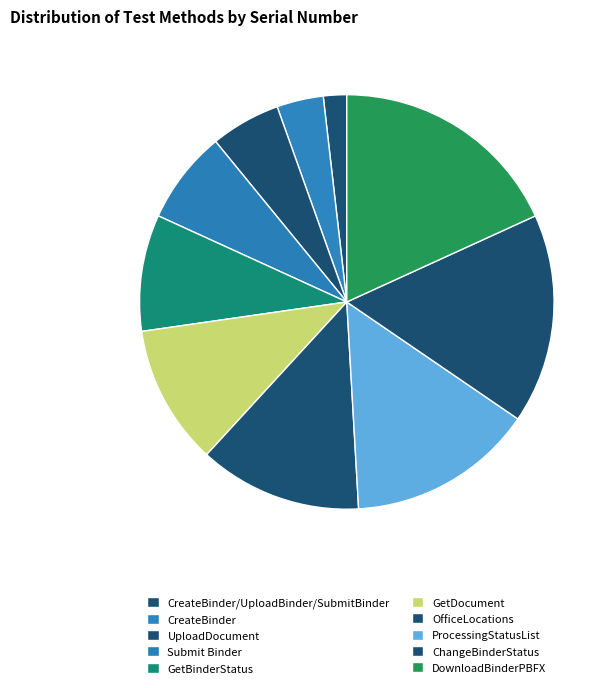

How many slices are in this pie chart?

10